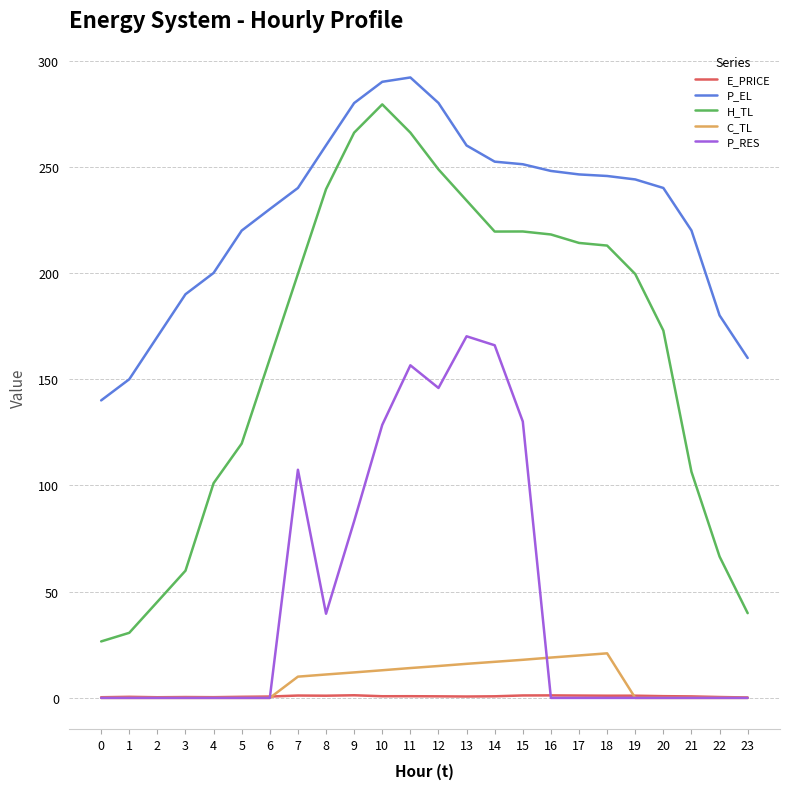

Is the value of C_TL at 22 greater than the value of H_TL at 5?

No